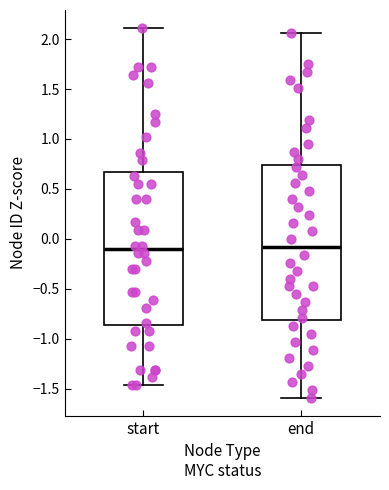

Reading left to right, transcribe this box plot: for each box, give where its median line is, the range the box spans, and where its two whiskers end, as read against the y-axis. The values are not printed on the chart, so give them approximately, as read against the axis.

start: median -0.10, box -0.85 to 0.65, whiskers -1.45 to 2.10
end: median -0.10, box -0.80 to 0.75, whiskers -1.60 to 2.05